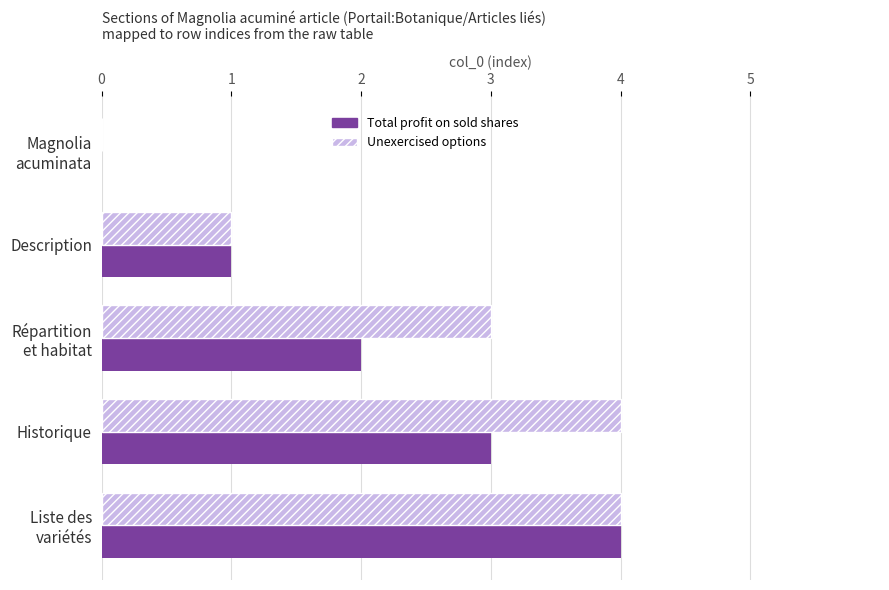

True or false: Total profit on sold shares has a value of 3 at Historique.

True